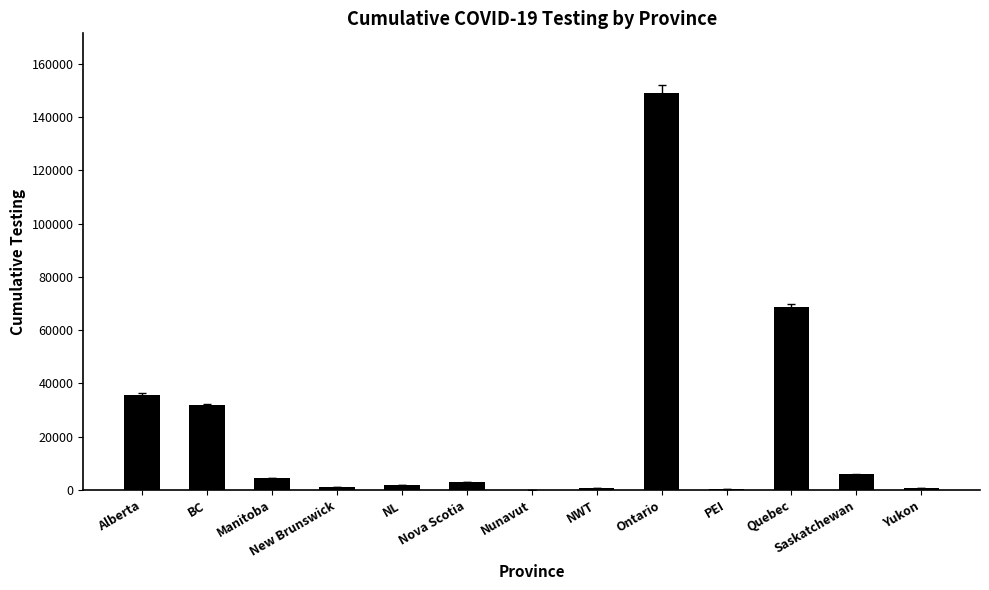

Are the bars horizontal?

No